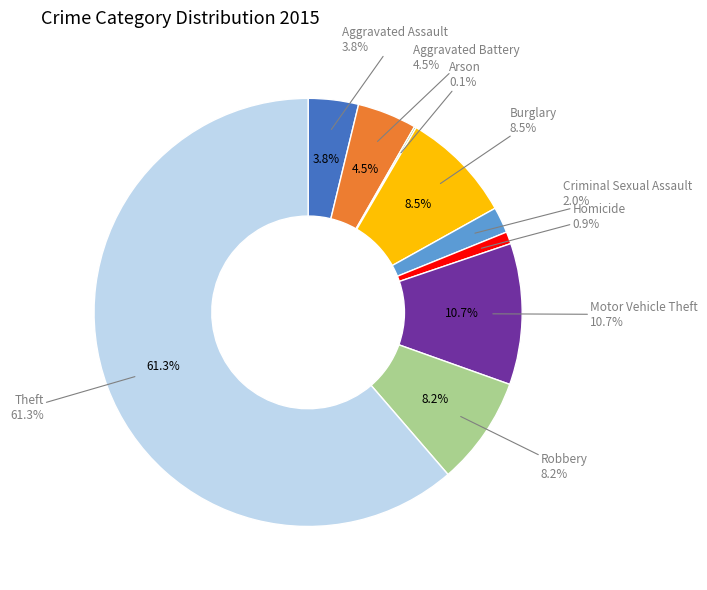

Count the number of slices in the pie.

9